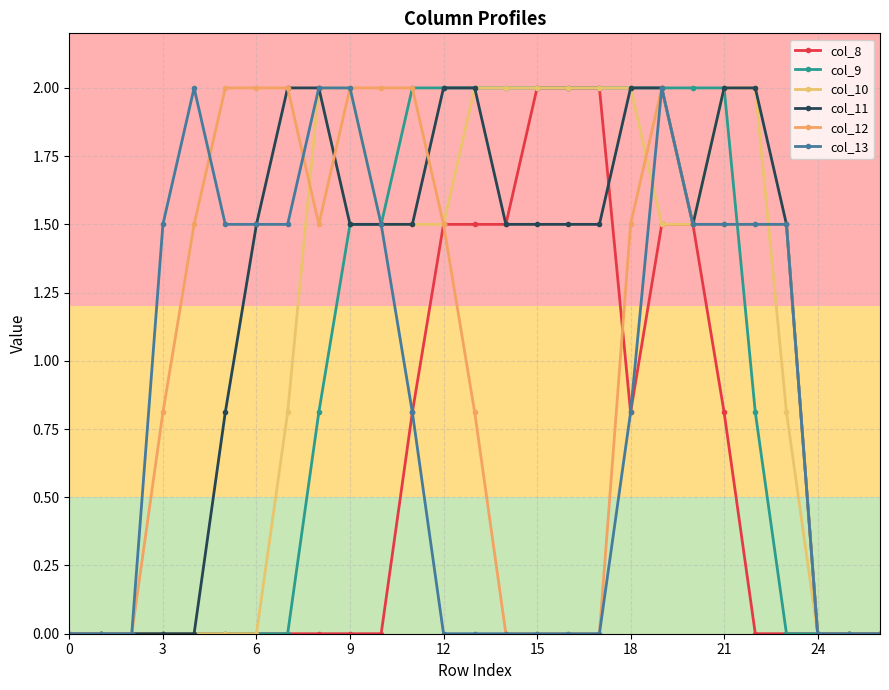

What are all the series names shown in the legend?

col_8, col_9, col_10, col_11, col_12, col_13